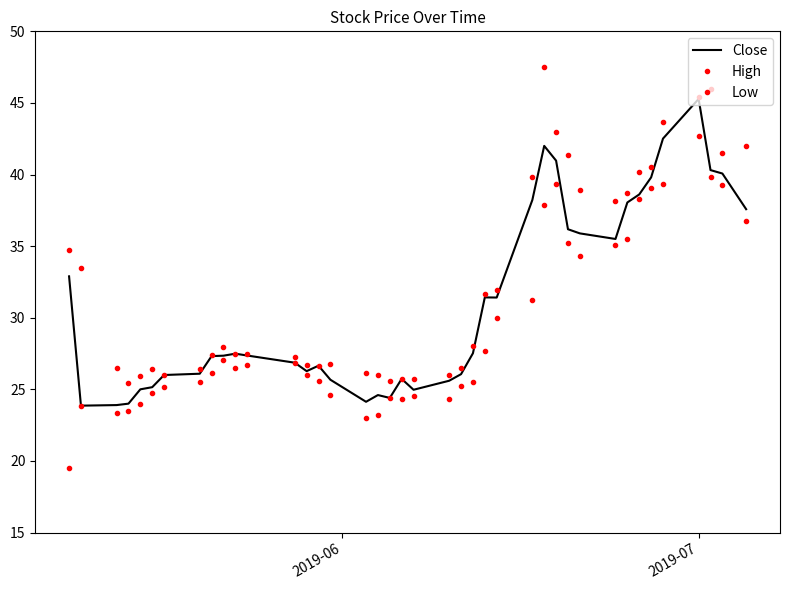

How many interior local peaks does the Close series have?

7